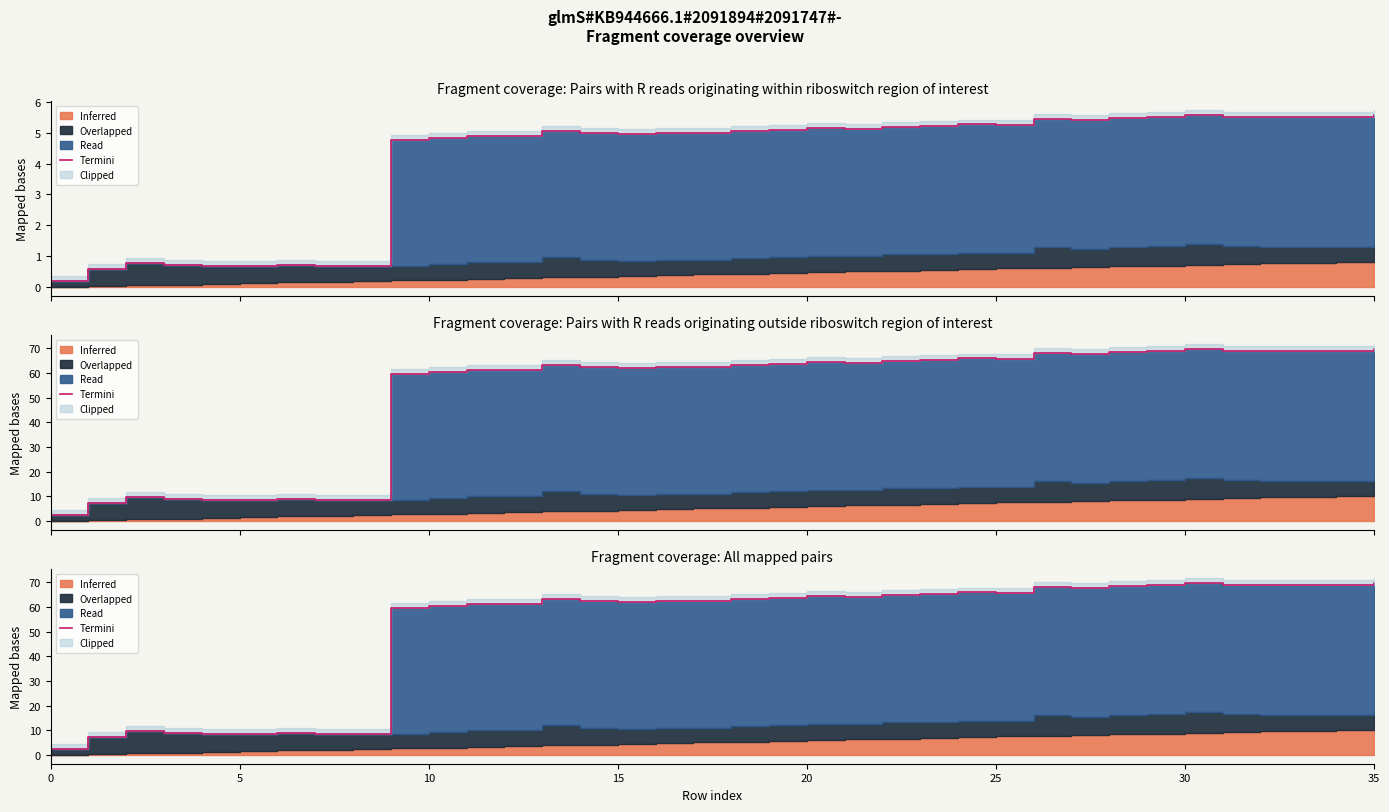

What is the sum of the values at 28 and 10?

78.1